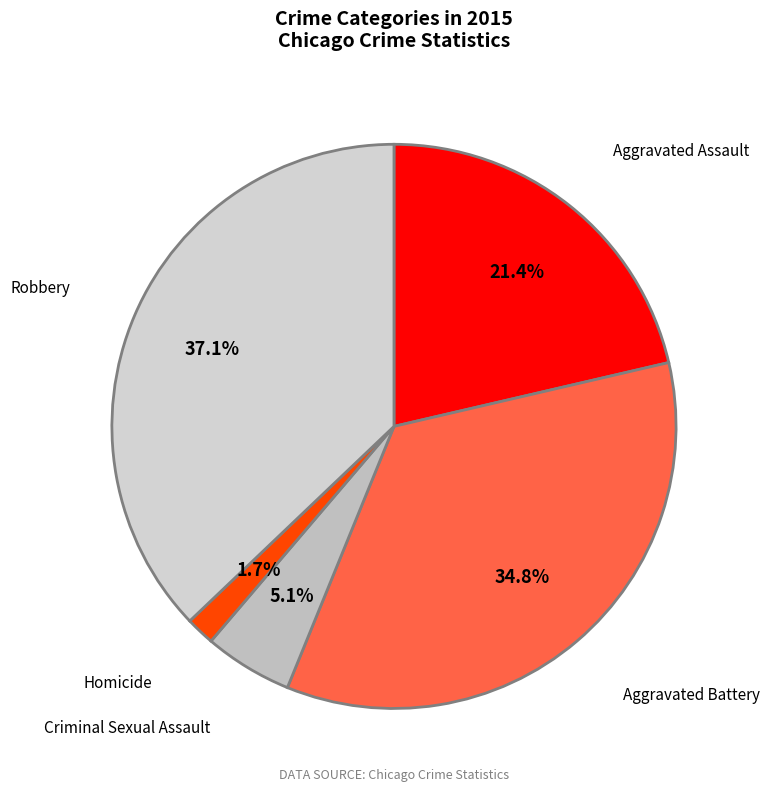

To the nearest percent, what portion does Robbery represent?

37%